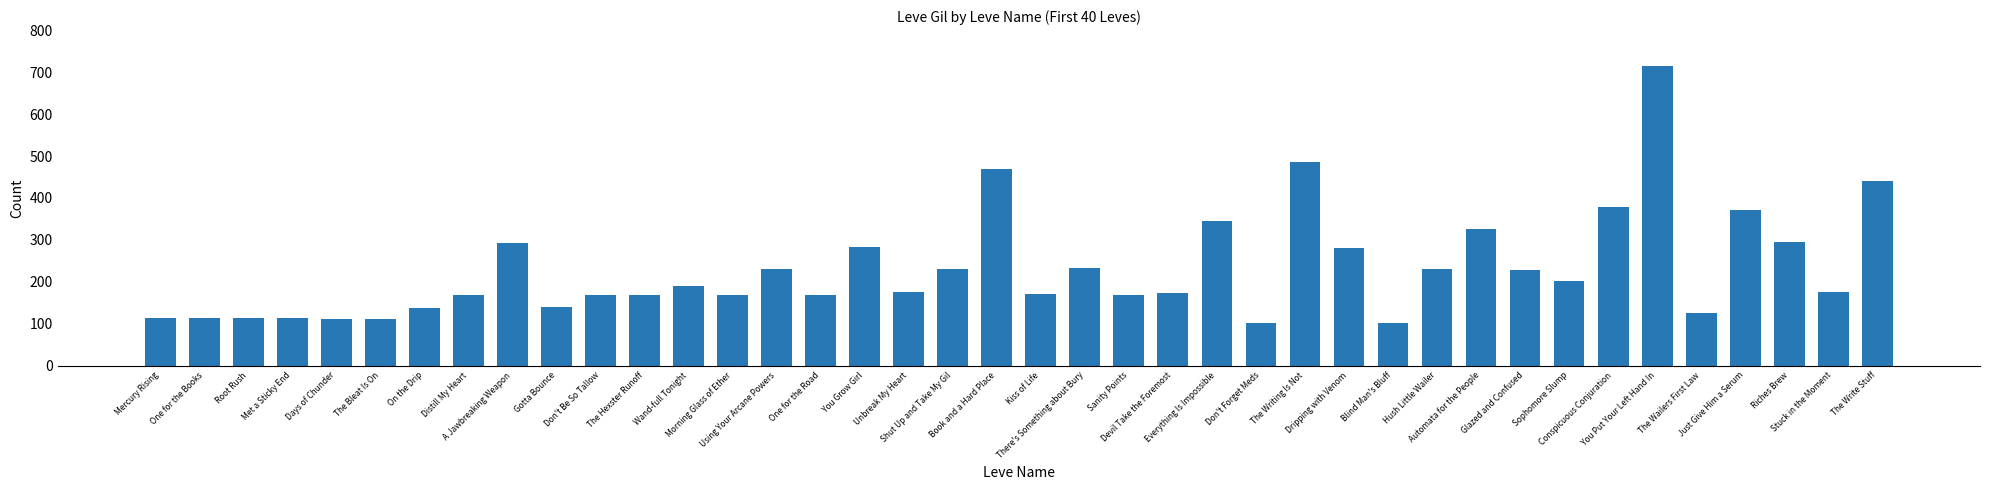

How many data points does each series have?

40